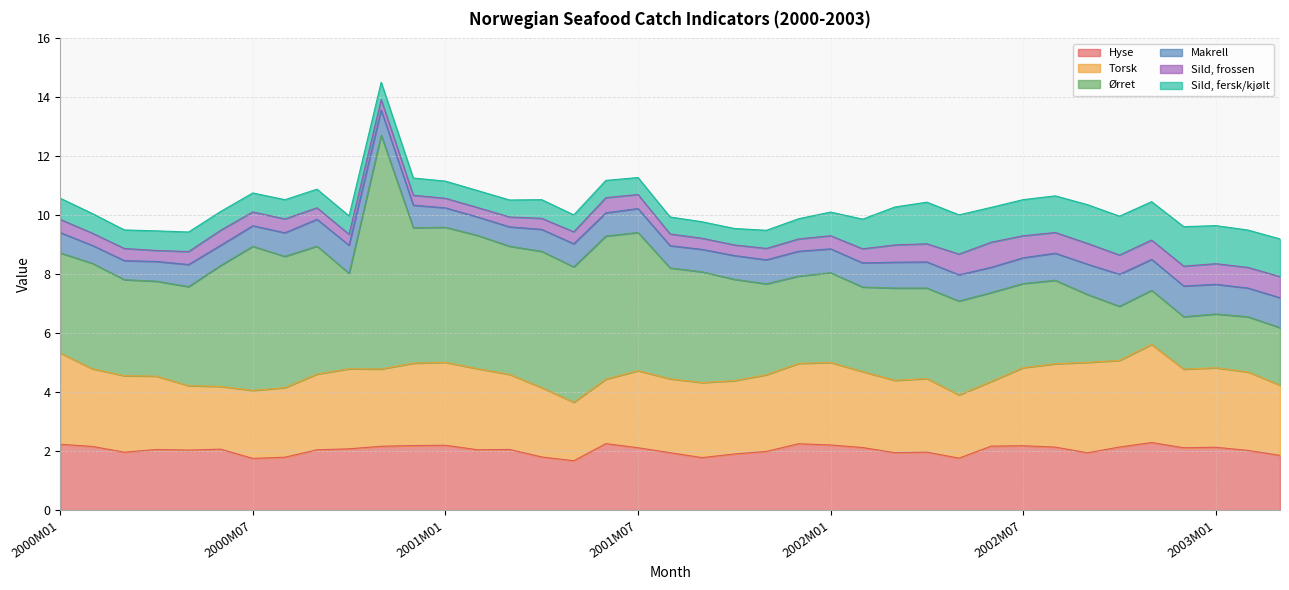

How many lines are shown in the chart?

6